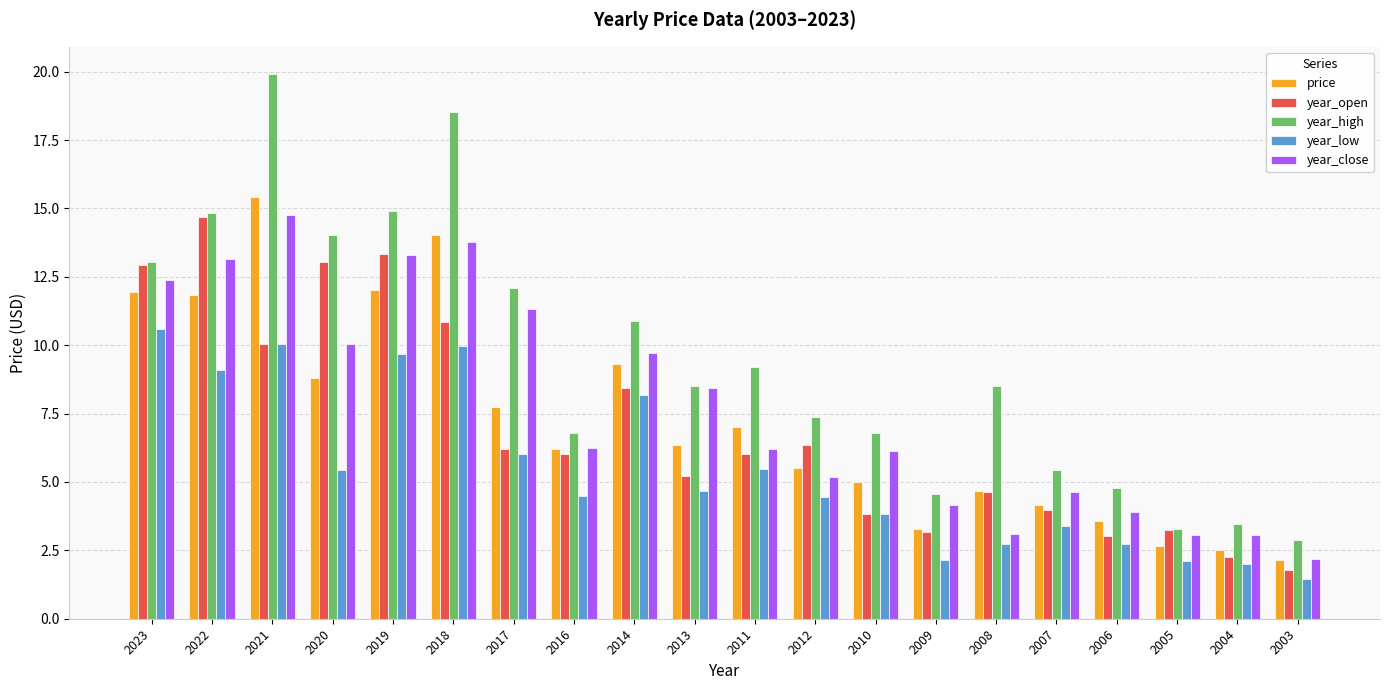

Between 2021 and 2006, which series saw the biggest shift?

year_high